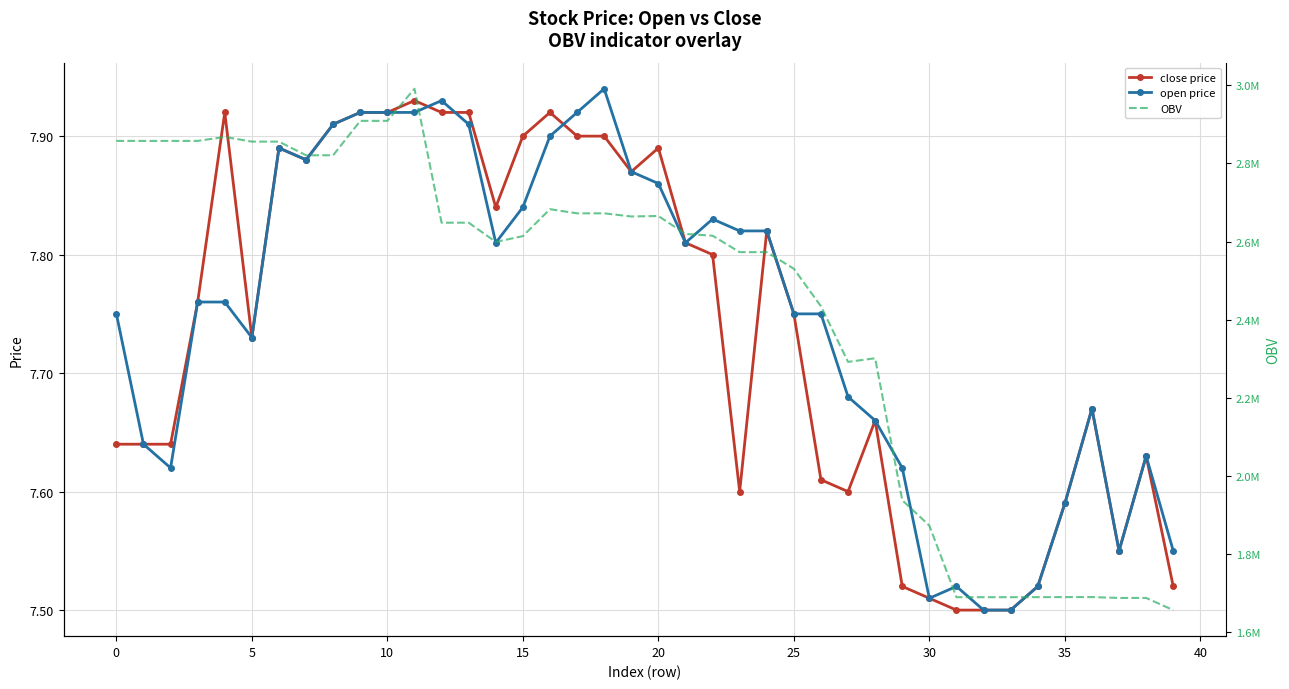

What is the value of the OBV point at the 15th from the left?

2599103.8